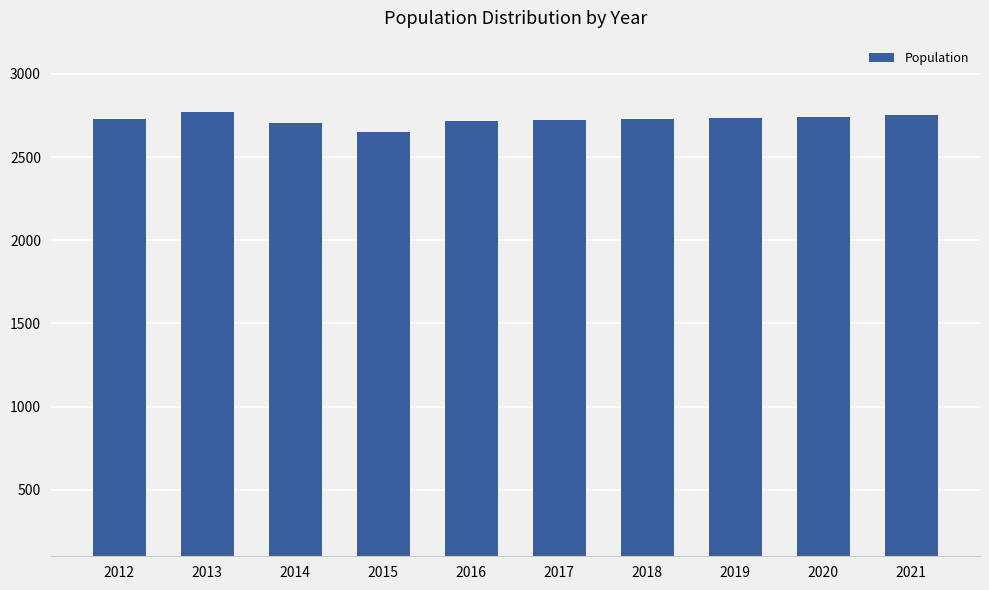

Approximately how many times larger is the value at 2015 compared to 2021?

1.0